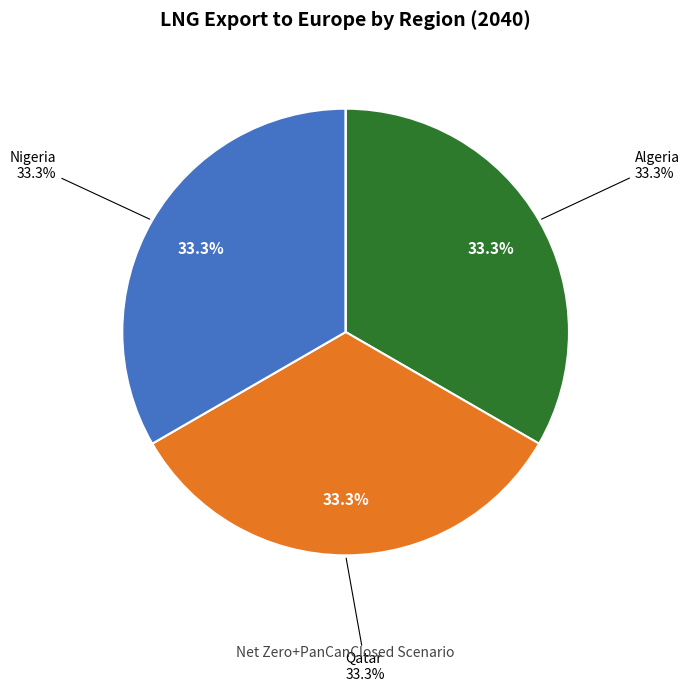

The Algeria slice represents 33% of the pie. True or false?

True